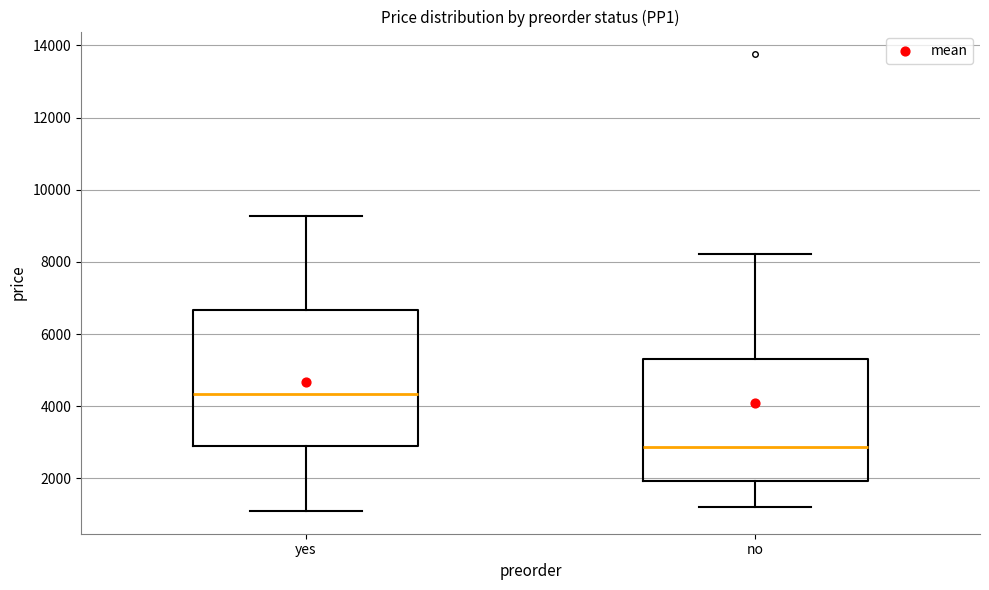

Comparing the boxes themselves (not the whiskers), which one is the tallest?

yes